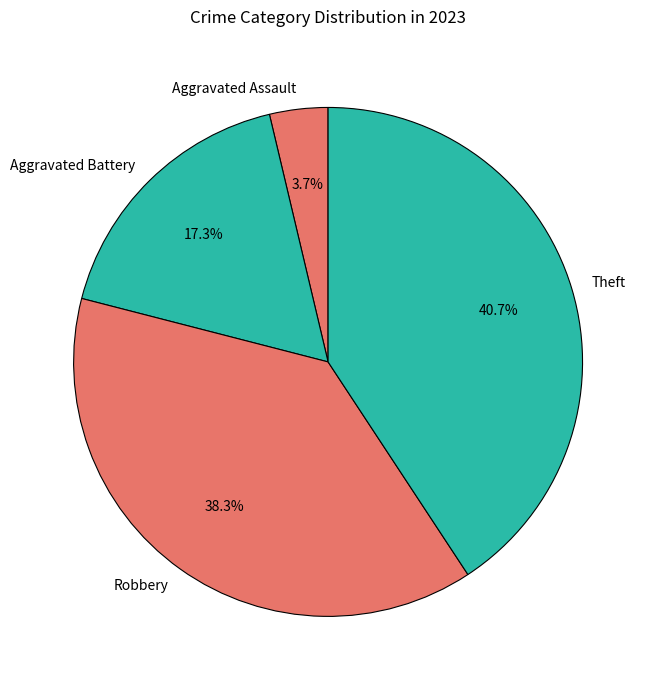

Between Aggravated Battery and Theft, which is larger?

Theft